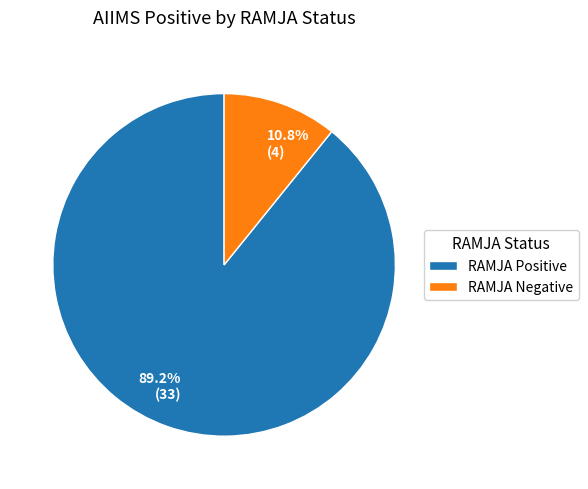

What percentage is the RAMJA Negative slice, to the nearest percent?

11%